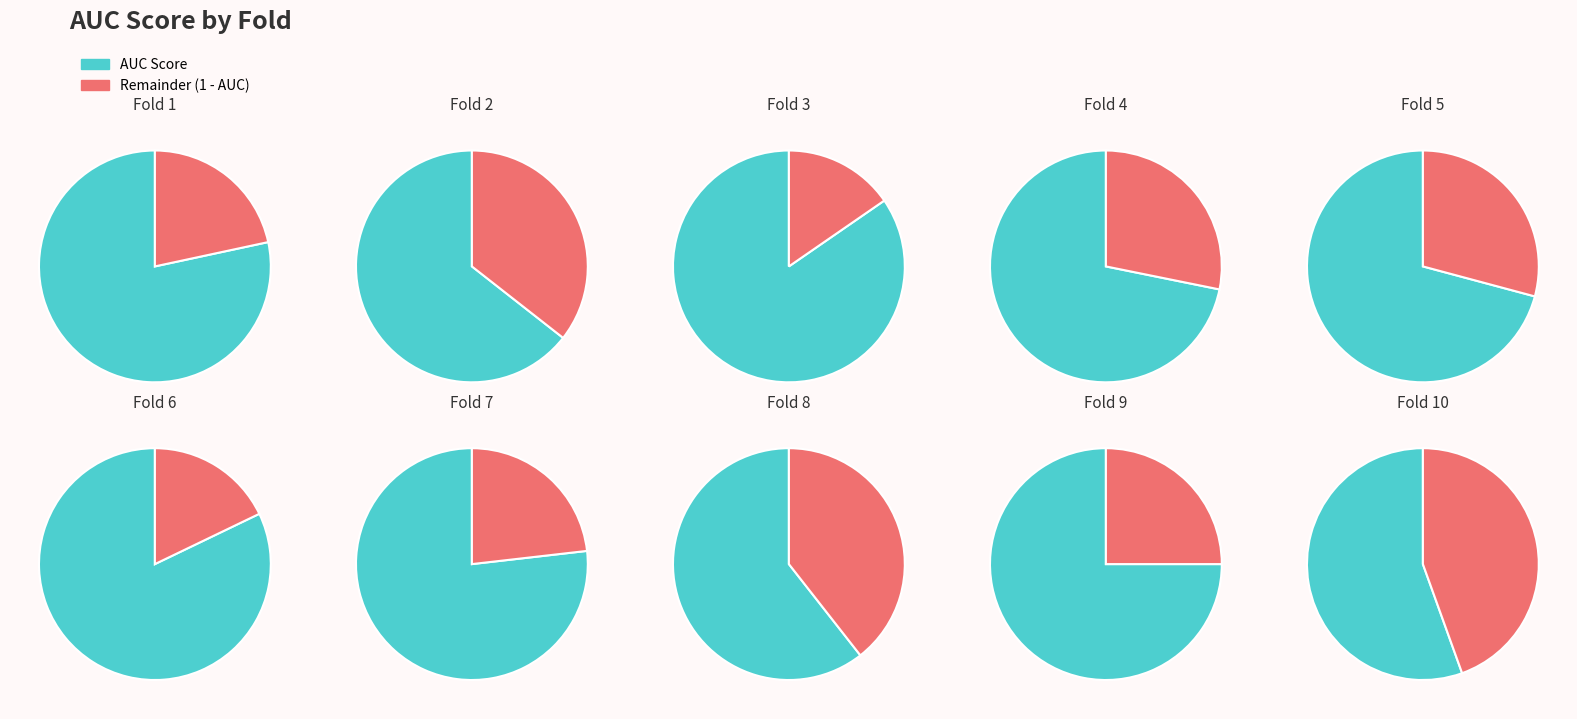

How many slices are in this pie chart?

10